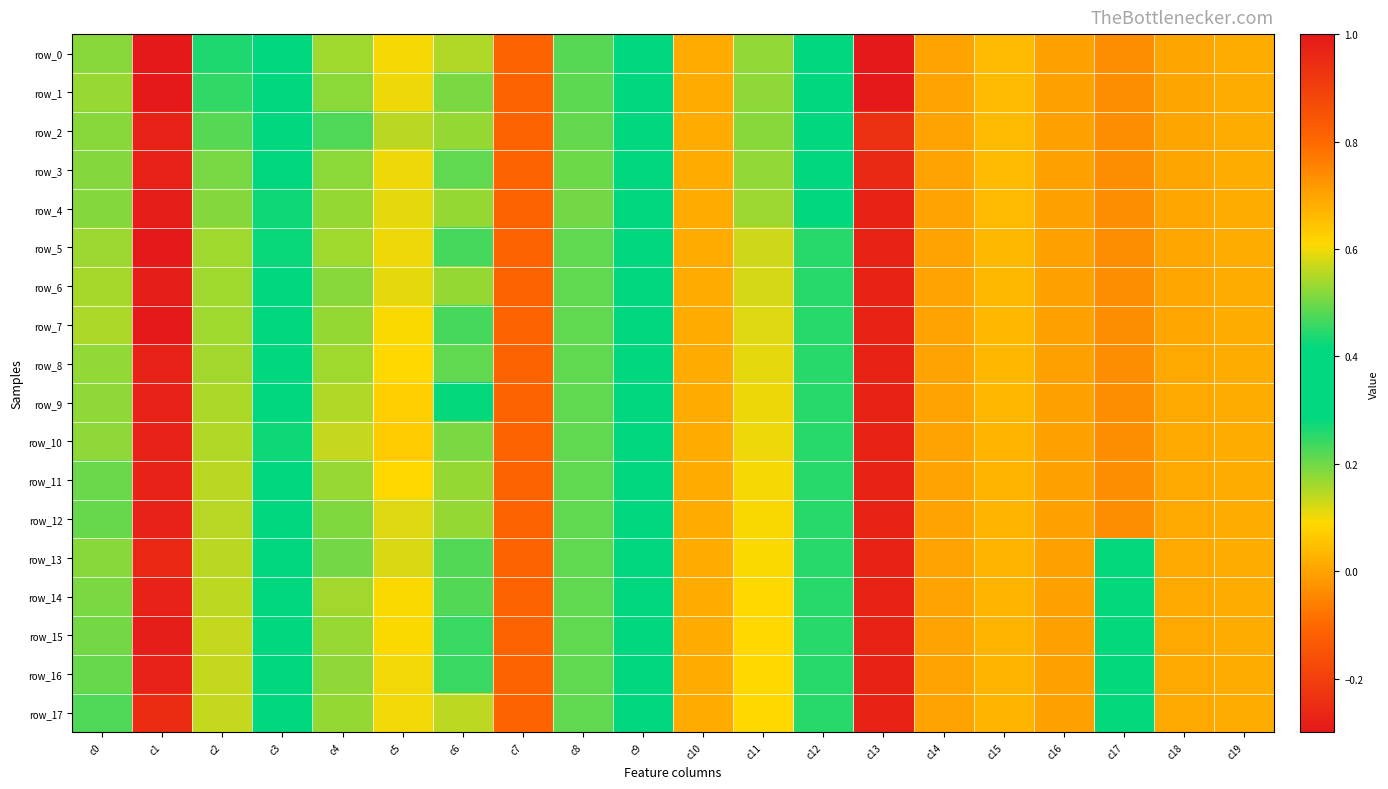

True or false: row_14 has a value of 0.3 at c12.

True